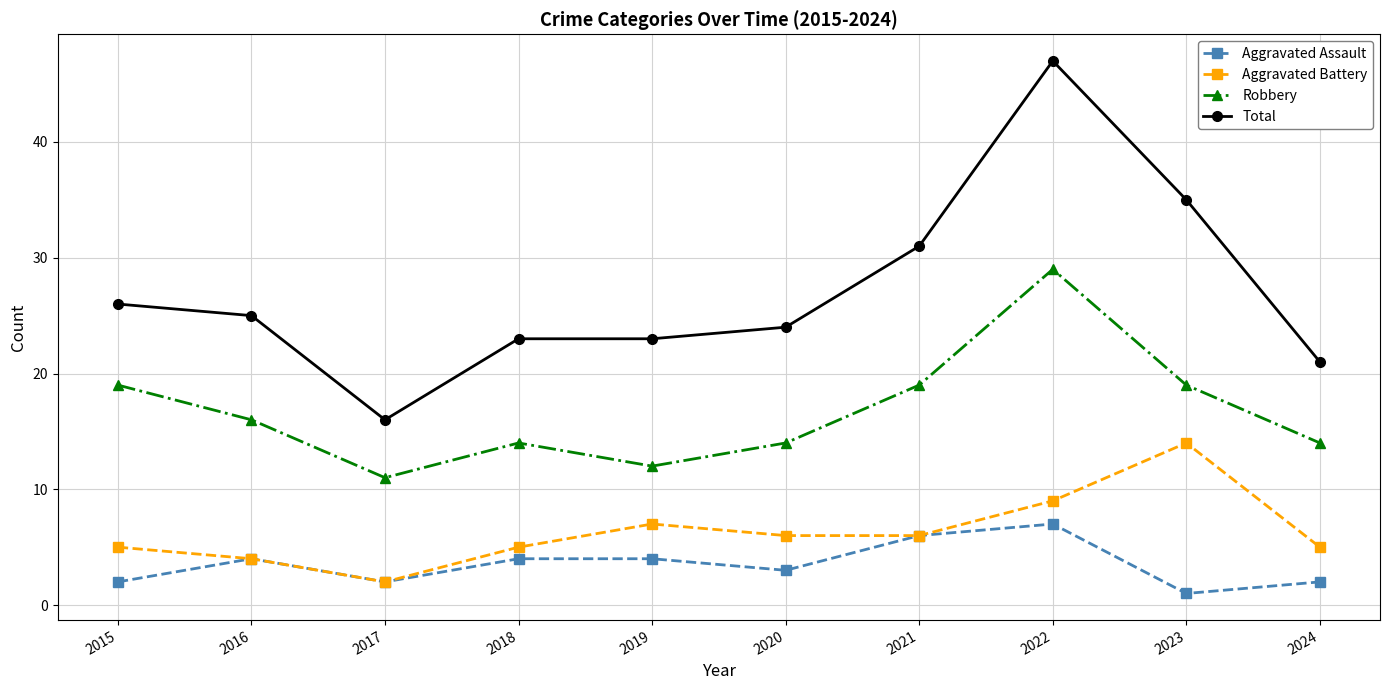

Which series has the largest range (max minus min)?

Total